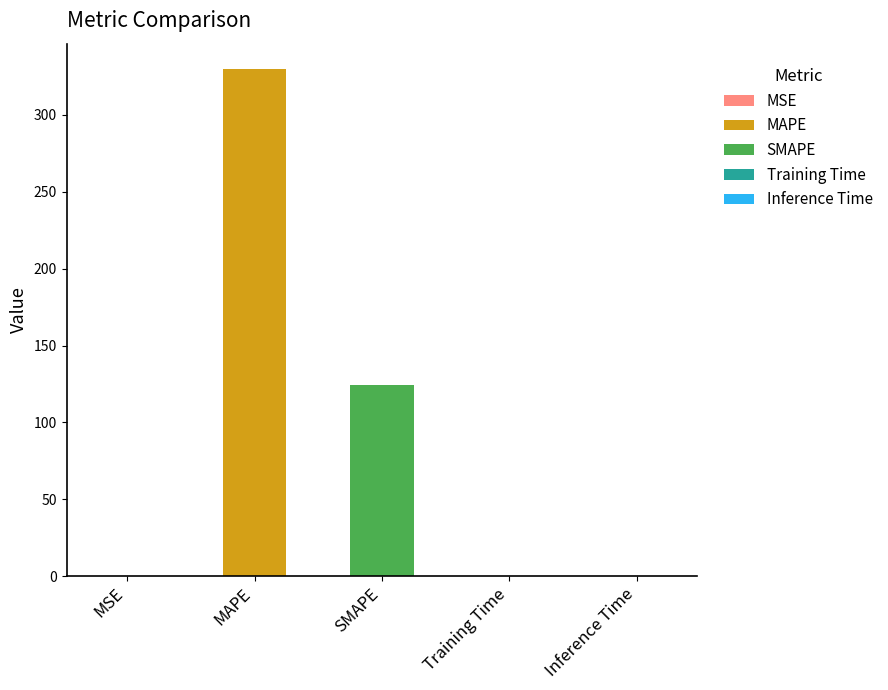

What is the label of the 1st bar from the left?

MSE